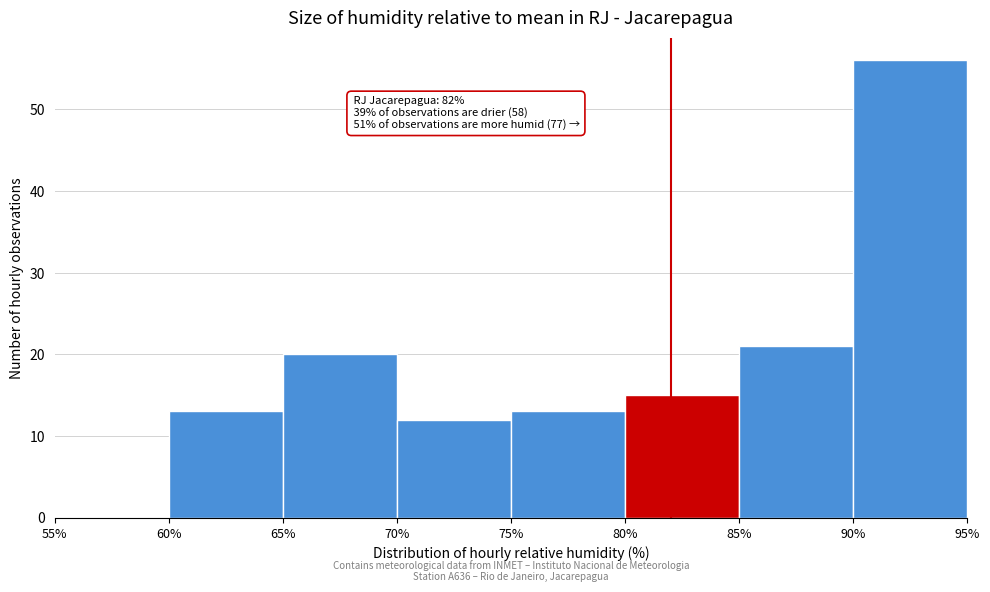

Over which range of the x-axis is the bar tallest?

90% to 95%